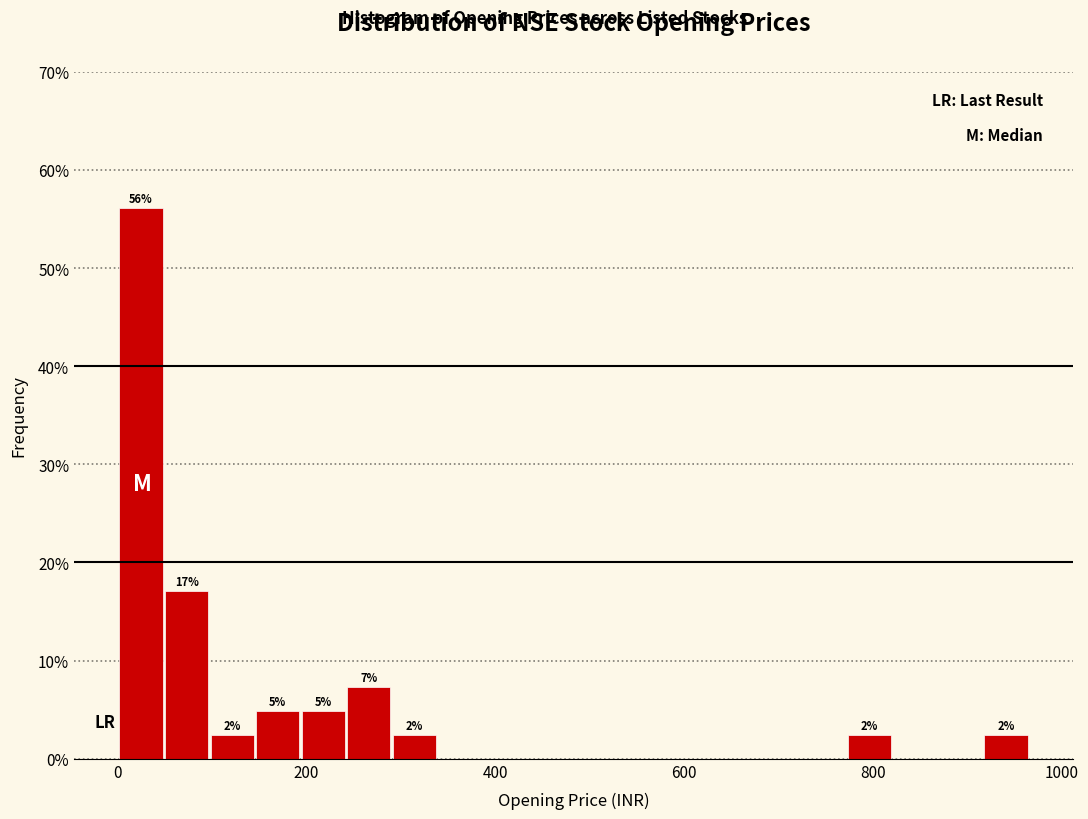

Read against the x-axis, roughly where is the centre of the tallest bar?

20